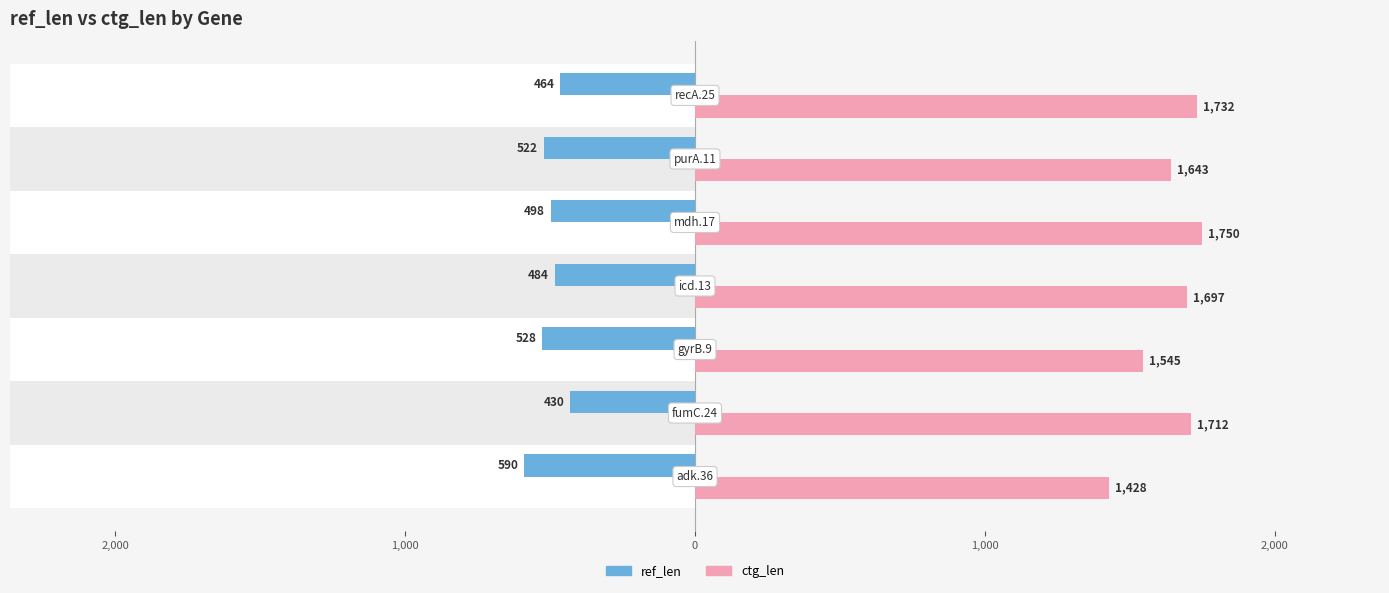

List the series in order of their overall mean, highest first.

ctg_len, ref_len